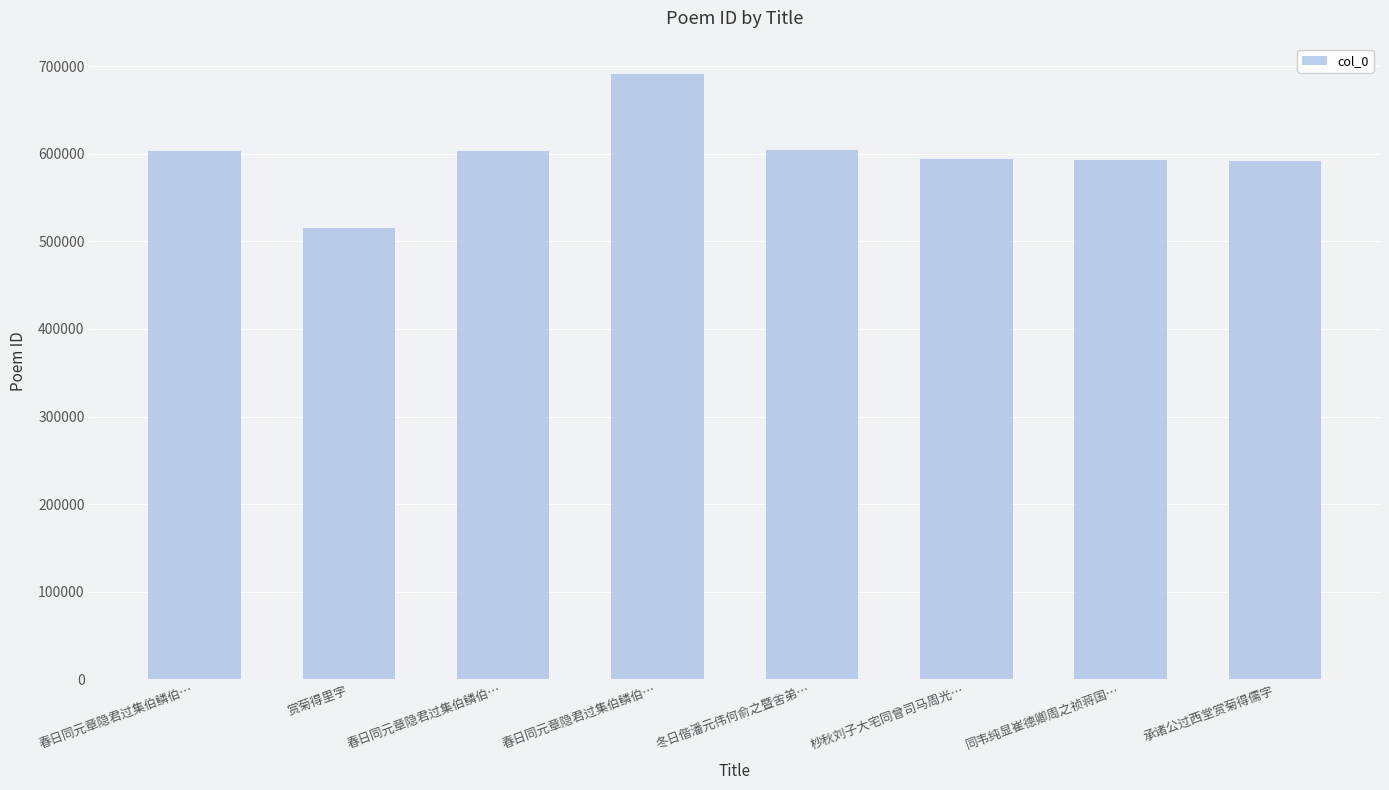

Reading left to right, what are all the values shown in this chart?

603089	515202	603088	691466	604611	593700	593338	591358